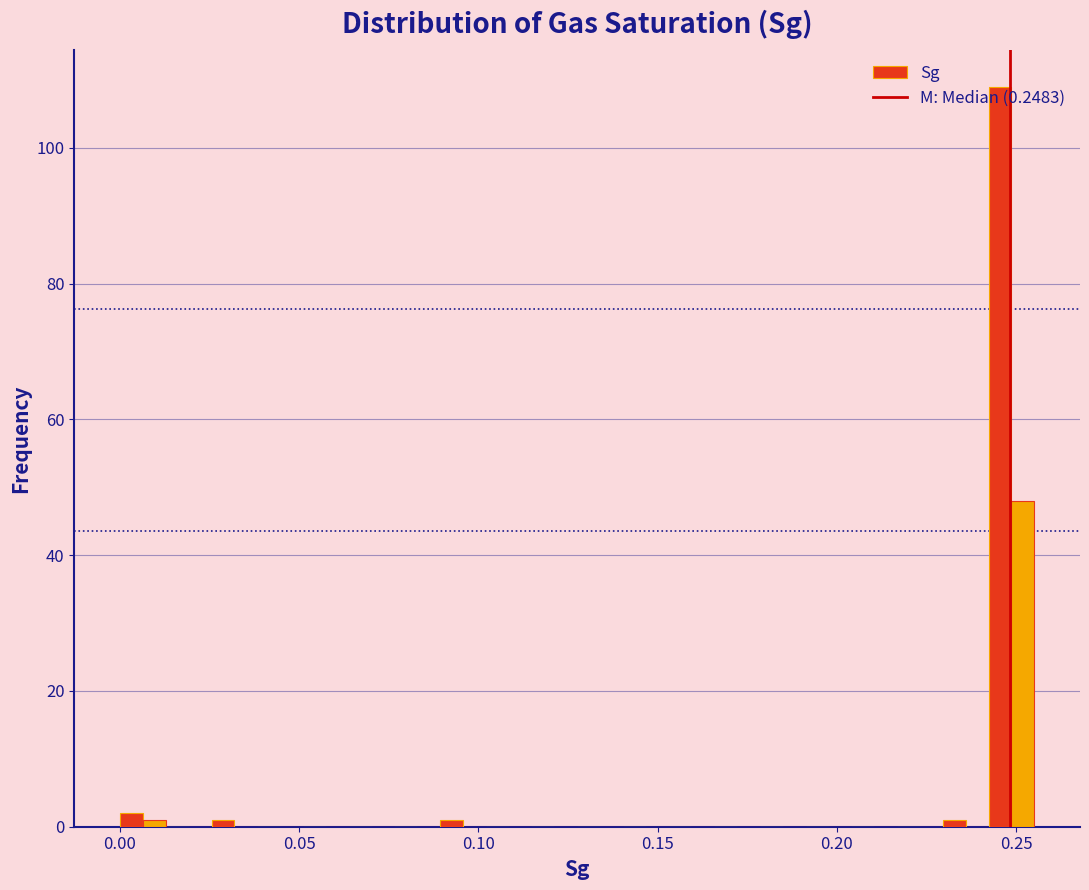

Around what value on the x-axis is the tallest bar? Give the approximate position of its centre, as read against the axis.

0.245